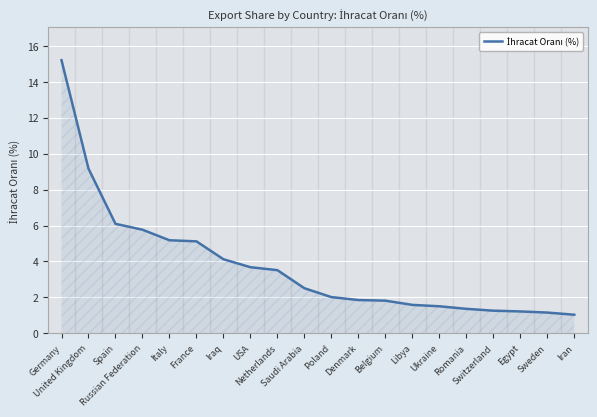

What is the sum of the values at France and Denmark?

7.0